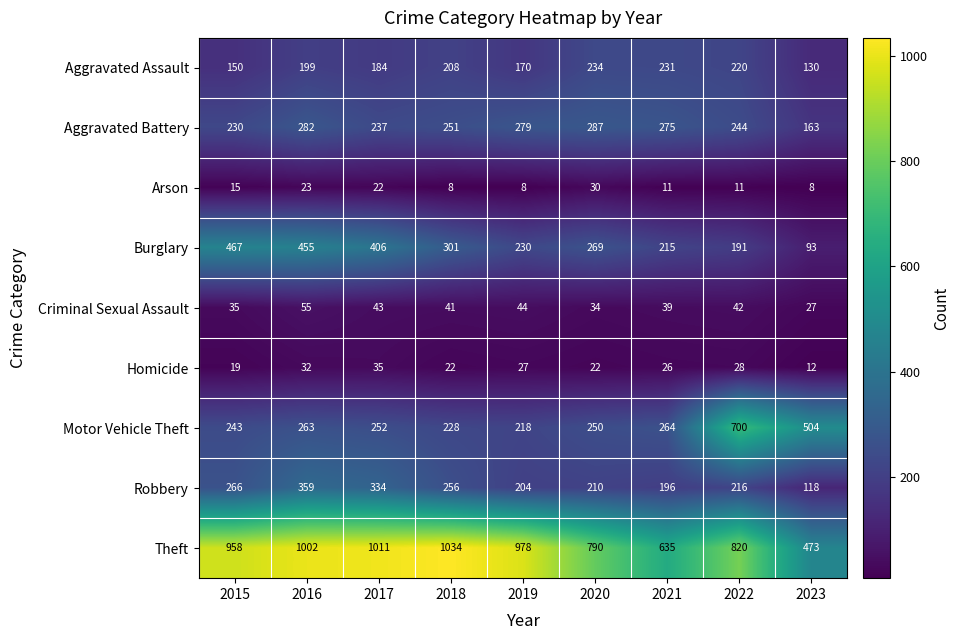

How many values in the Aggravated Battery series are below 251?

4